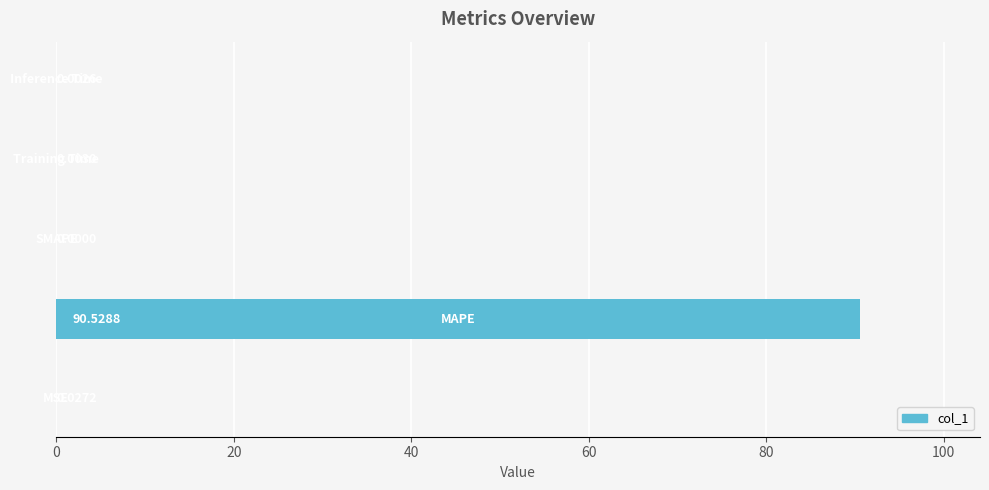

What is the sum of all values?

90.6